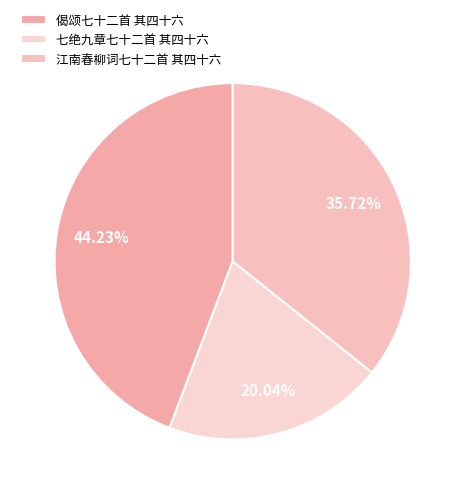

What is the ratio of the value at 七绝九章七十二首 其四十六 to the value at 偈颂七十二首 其四十六?

0.5